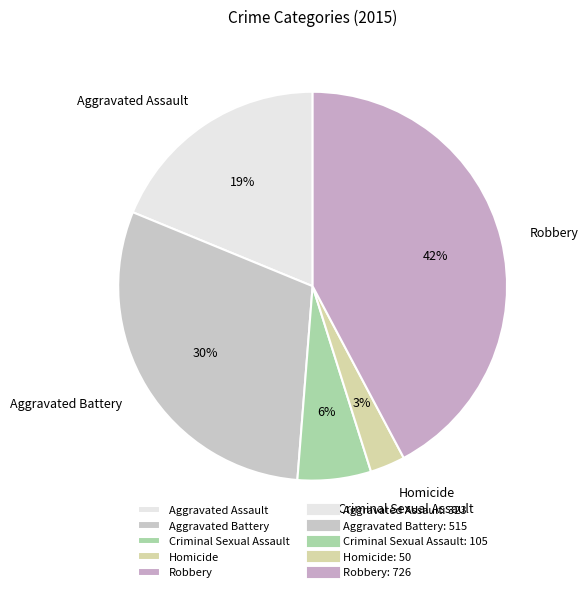

What percentage is the Aggravated Assault slice, to the nearest percent?

19%